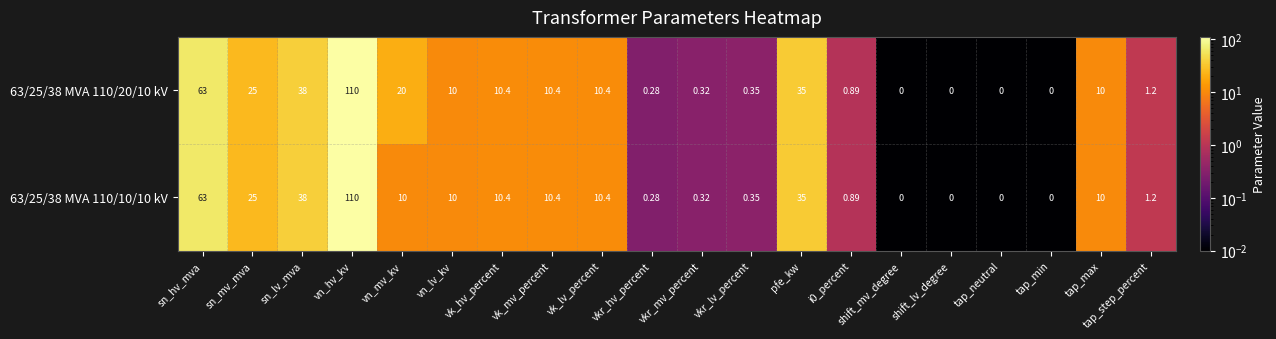

Which label corresponds to the largest value in the chart?

vn_hv_kv